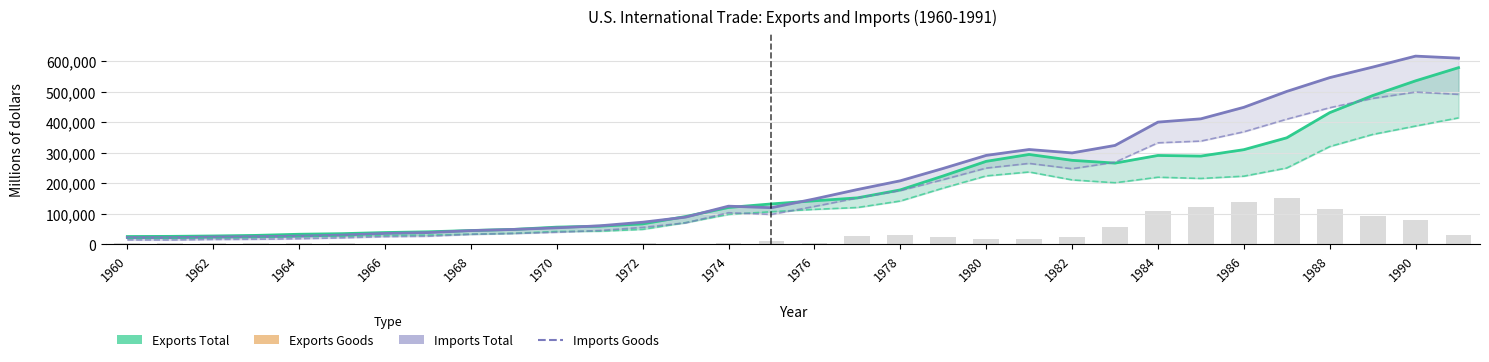

Which series changed the most between 18 and 23?

Imports Total